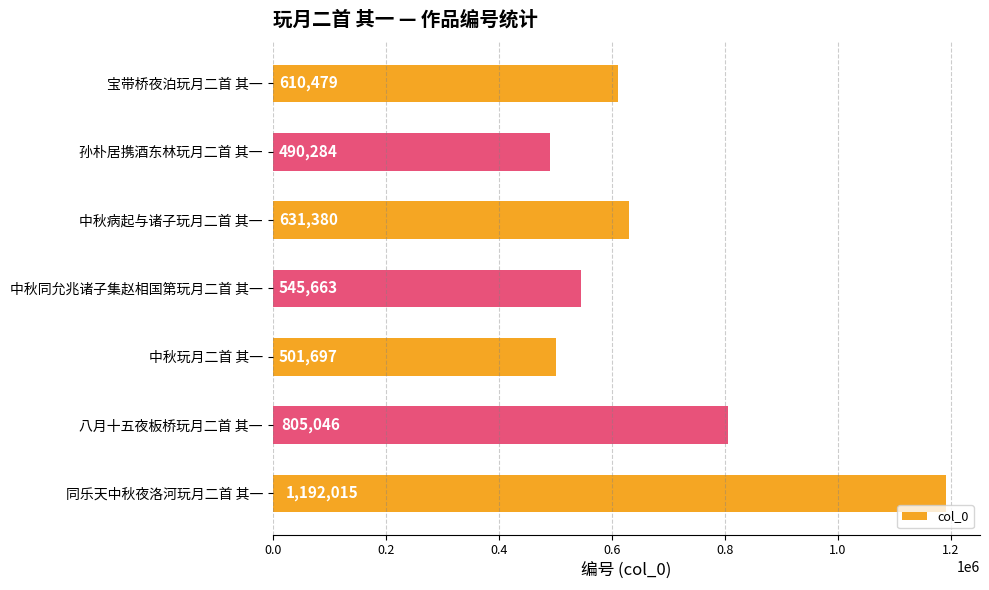

What value does the data have at 中秋同允兆诸子集赵相国第玩月二首 其一?

545663